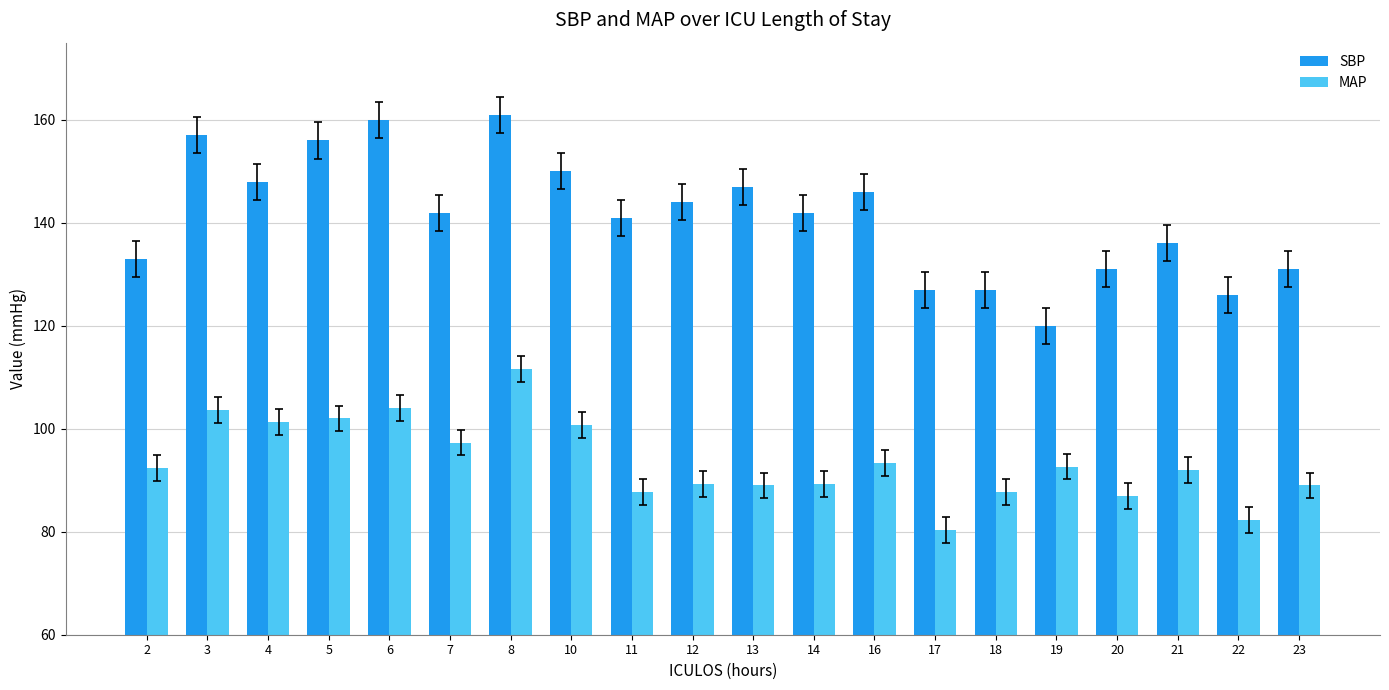

At which label does SBP first exceed 142?

3